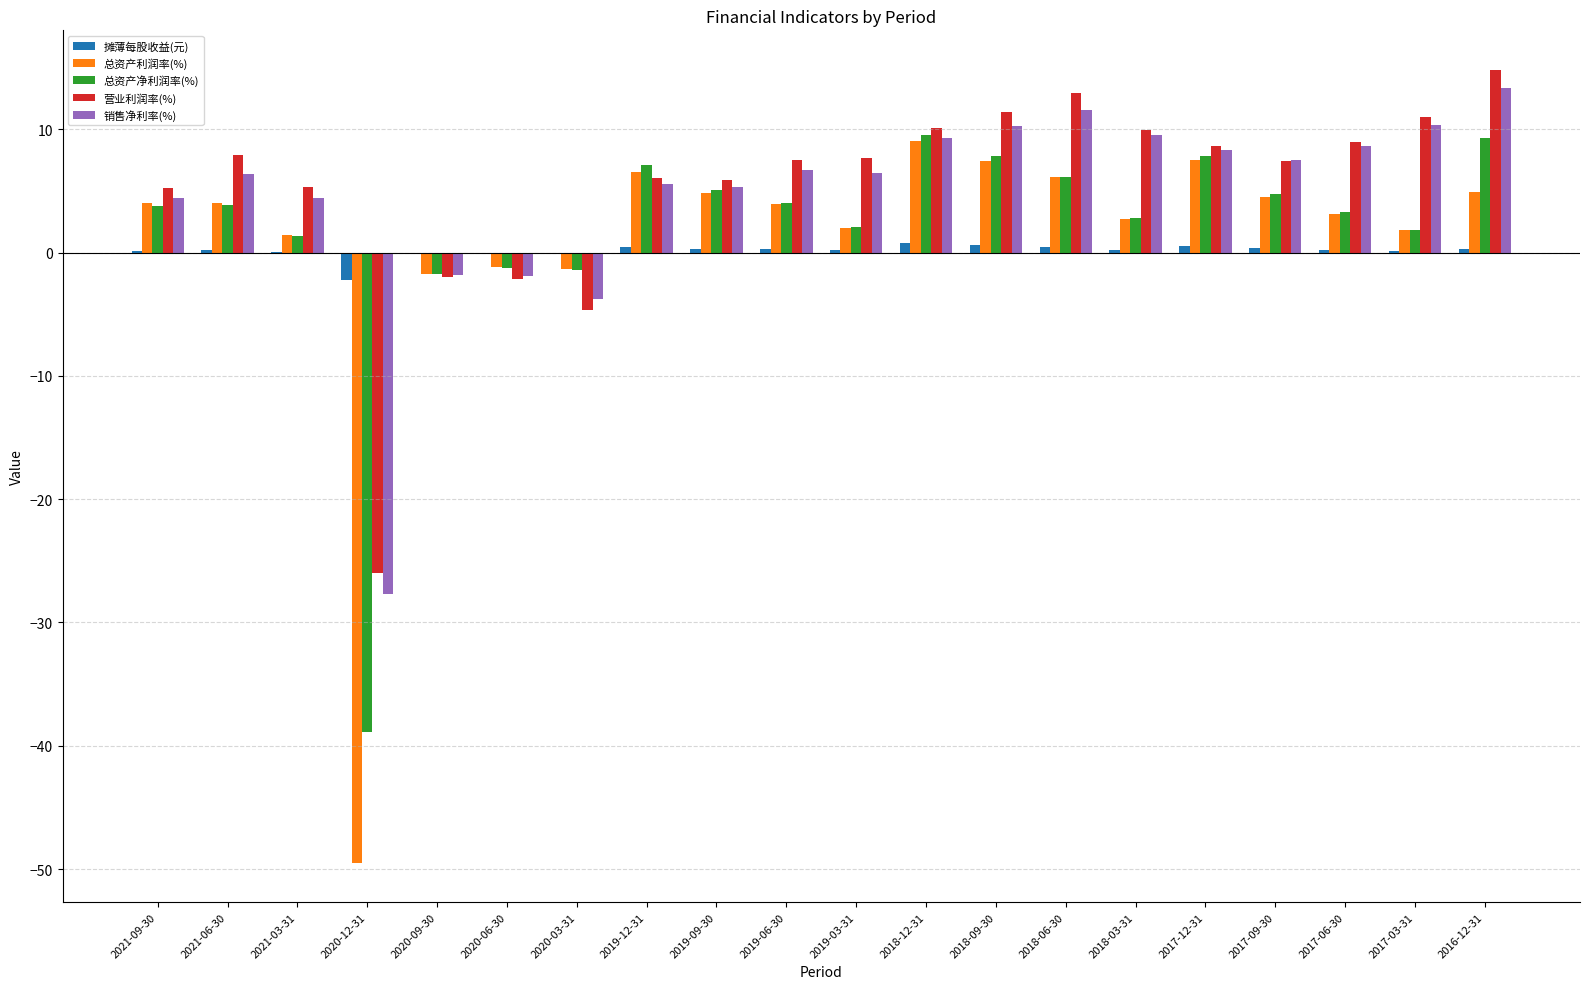

The 营业利润率(%) series shows 5.2 at 2021-09-30. True or false?

True